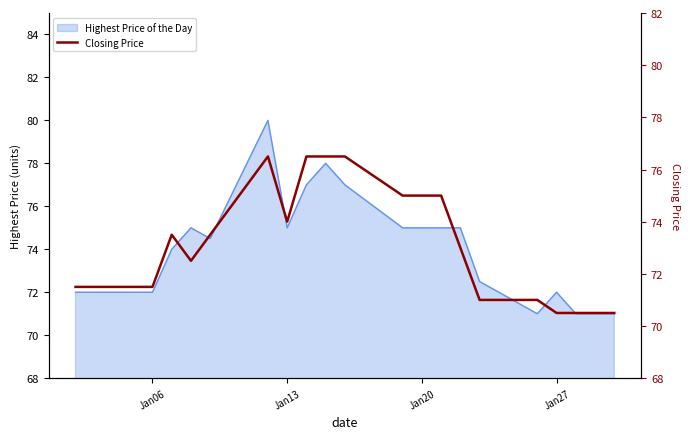

What position from the left is Jan27?

18